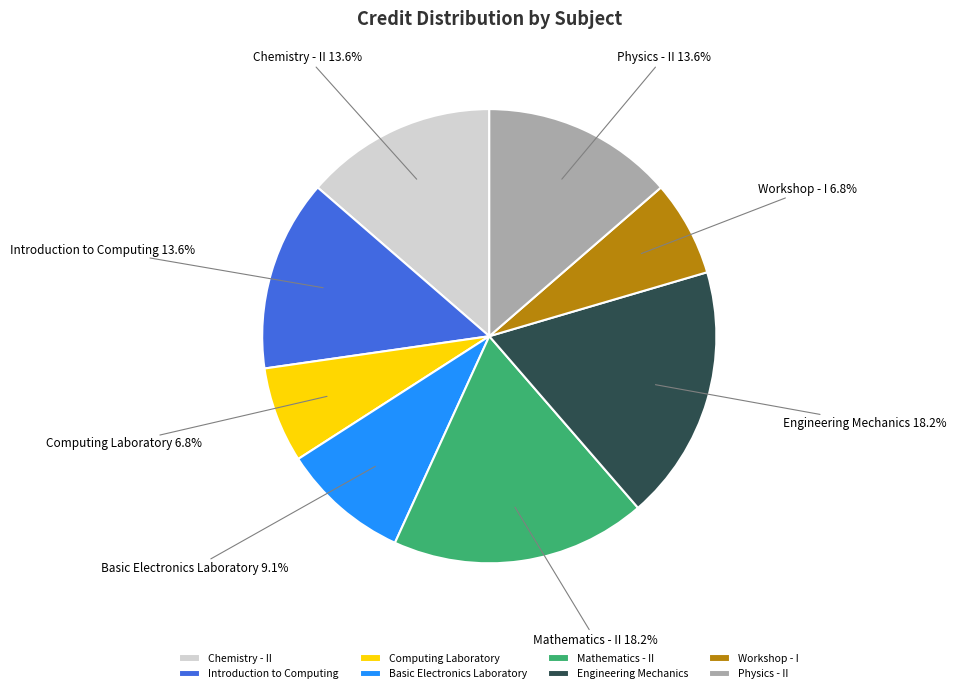

Which has a higher value, Workshop - I or Mathematics - II?

Mathematics - II